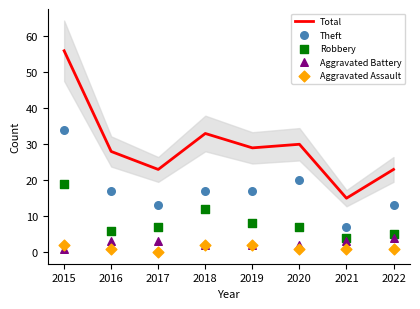

What are all the series names shown in the legend?

Total, Theft, Robbery, Aggravated Battery, Aggravated Assault